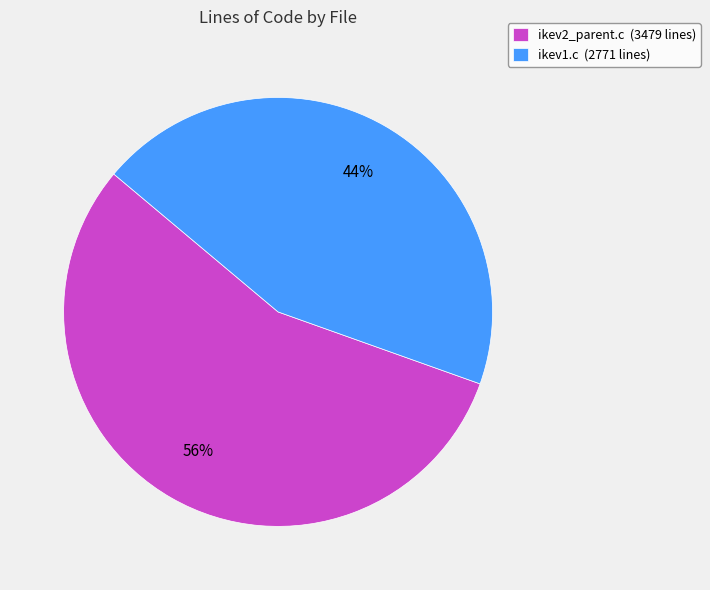

To the nearest percent, what percentage of the pie is ikev1.c?

44%